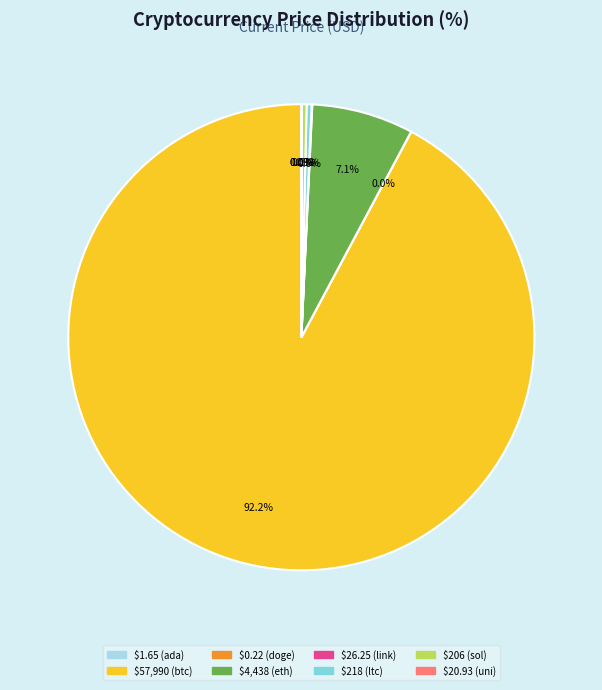

Does any single category account for the majority?

Yes